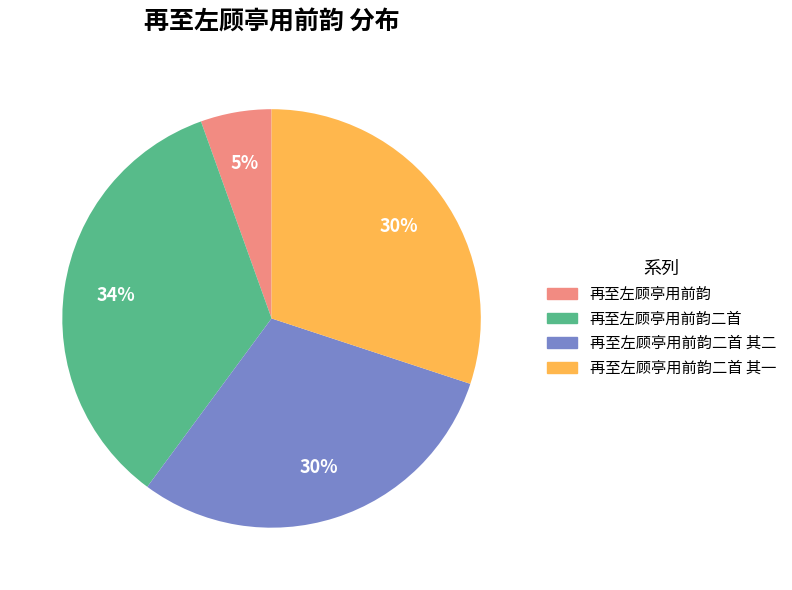

How many segments does this pie chart have?

4